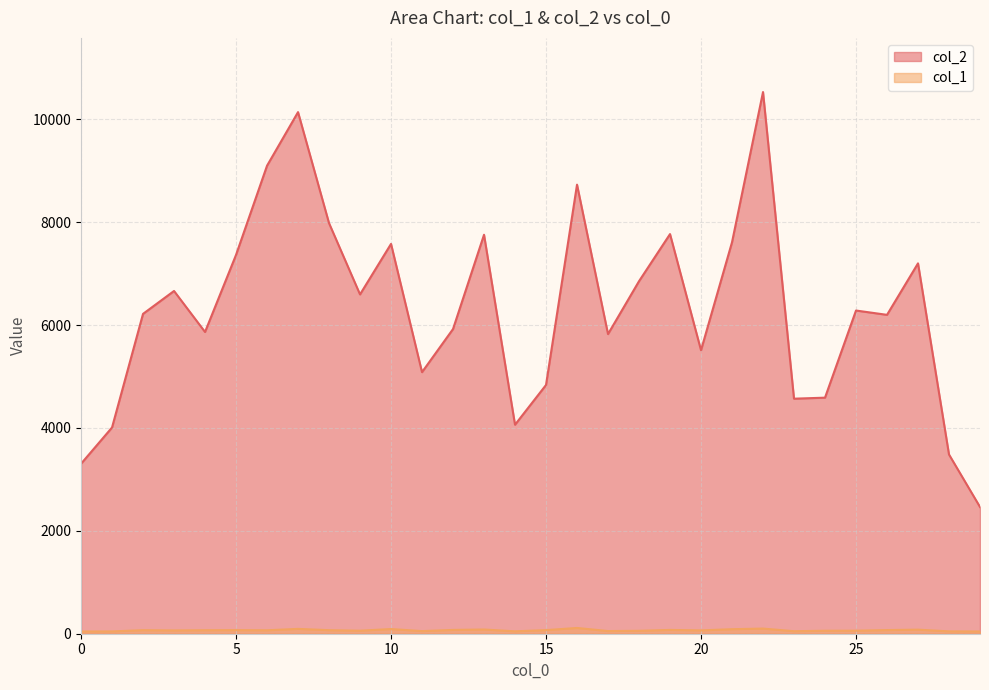

What is the value of the col_1 point at the 10th from the left?

59